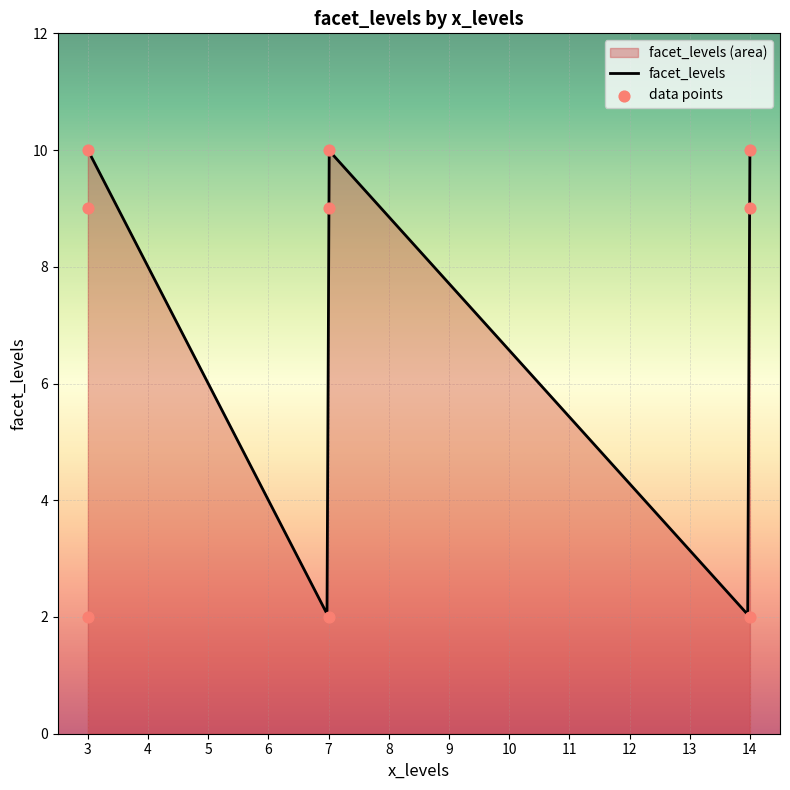

What is the ratio of the value at 3 to the value at 14?

5.0